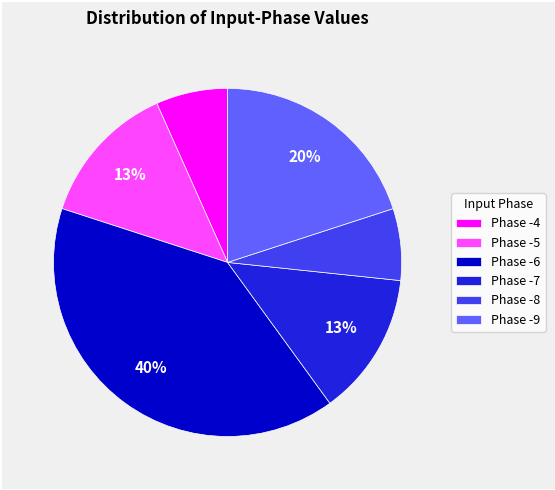

Is it true that Phase -6 is 40% of the pie?

True